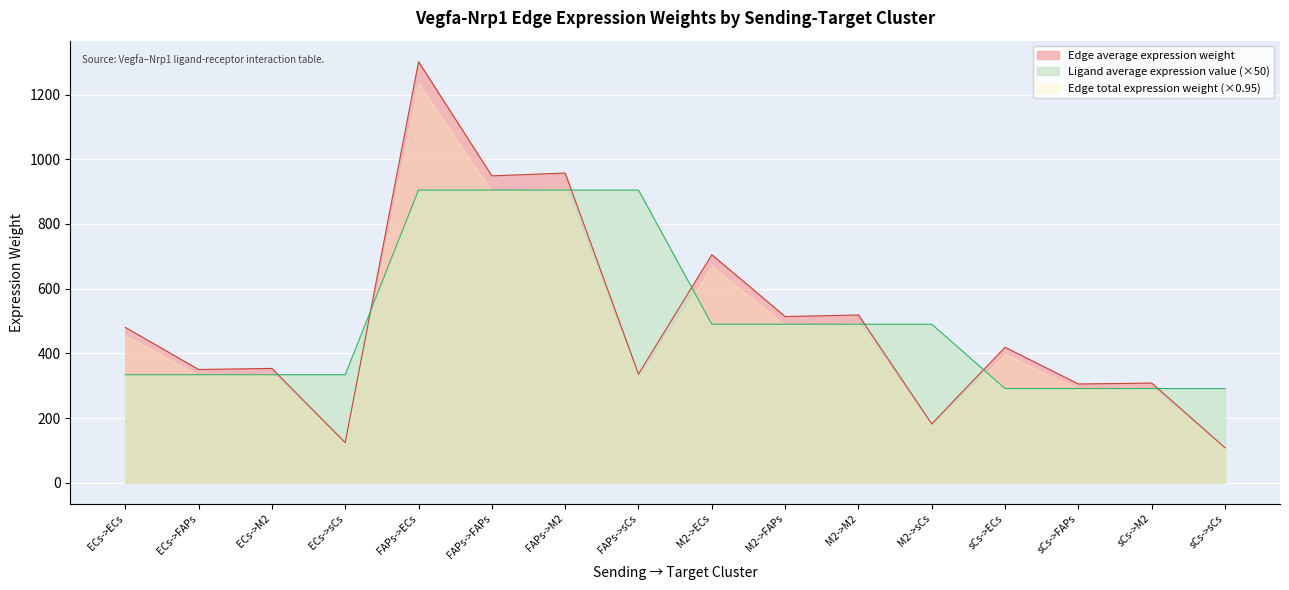

At which label is Ligand average expression value closest to 597?

M2->ECs